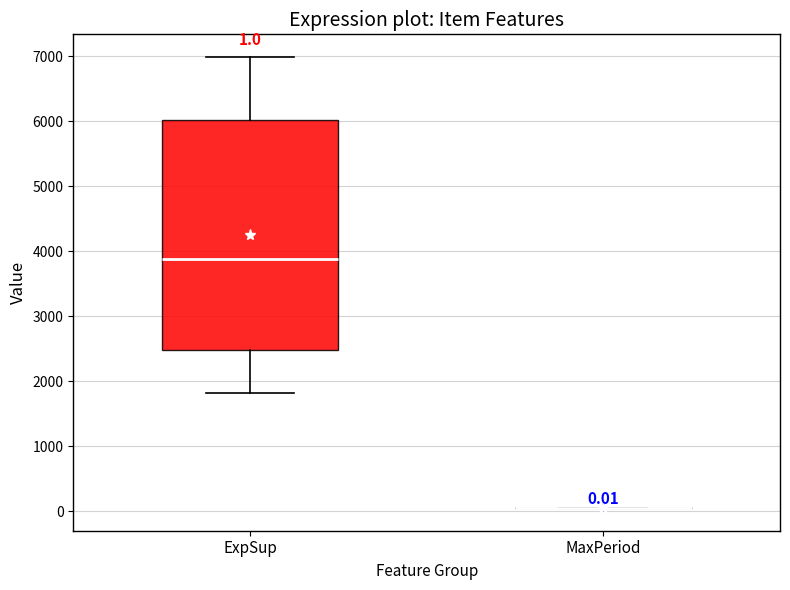

Which box is the tallest, from its lower edge to its upper edge?

ExpSup